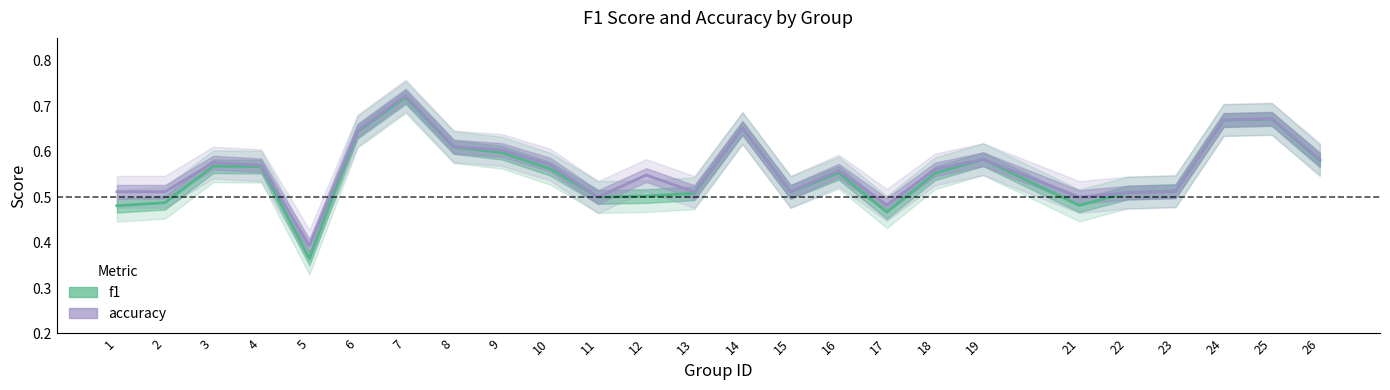

List the labels in order of accuracy value, largest first.

7, 25, 24, 14, 6, 8, 9, 19, 26, 3, 10, 4, 18, 16, 12, 23, 1, 2, 15, 13, 22, 11, 21, 17, 5